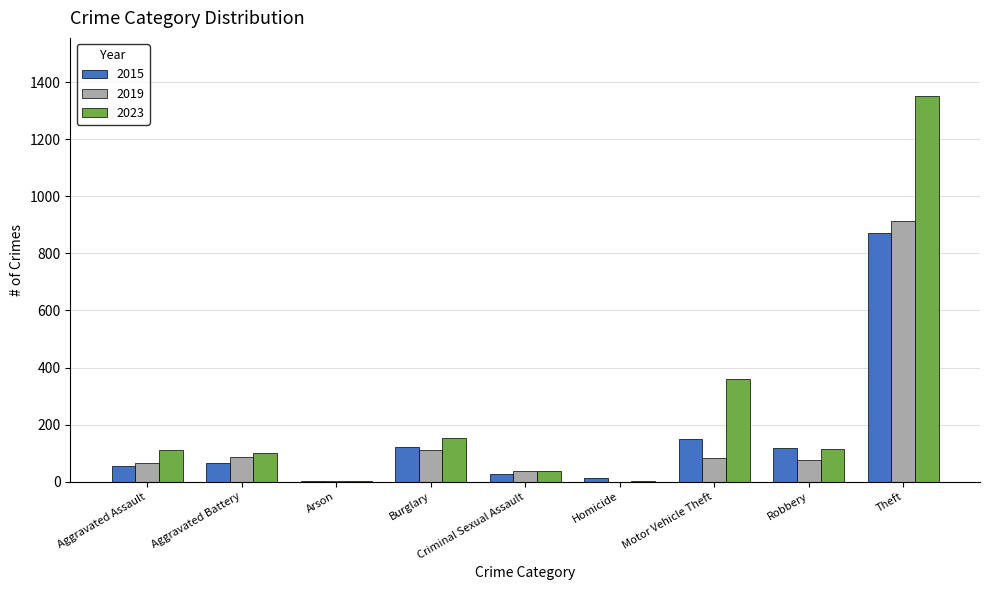

How many series are shown in this chart?

3